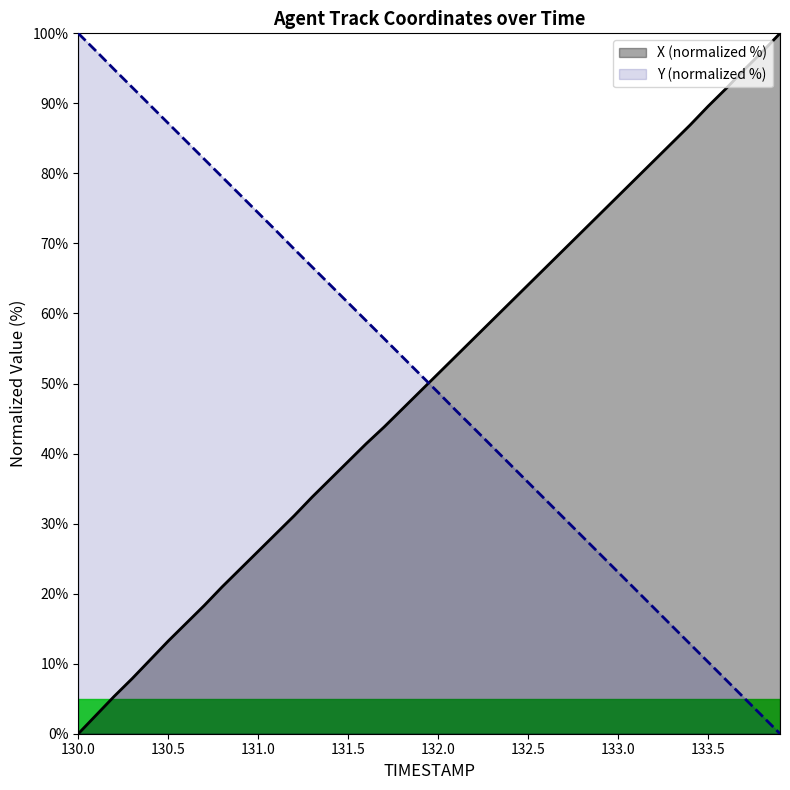

How many values in the Y series exceed 51?

20